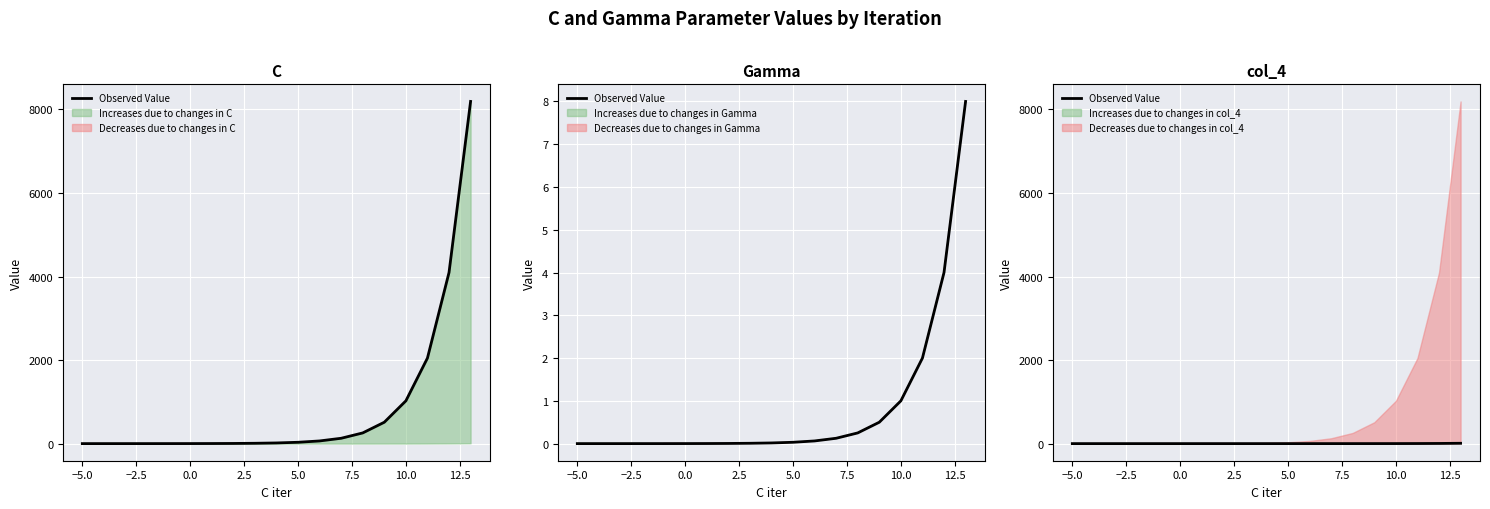

Reading right to left, extract all data points from this chart.

8.0	4.0	2.0	1.0	0.5	0.2	0.1	0.1	0.0	0.0	0.0	0.0	0.0	0.0	0.0	0.0	0.0	0.0	0.0